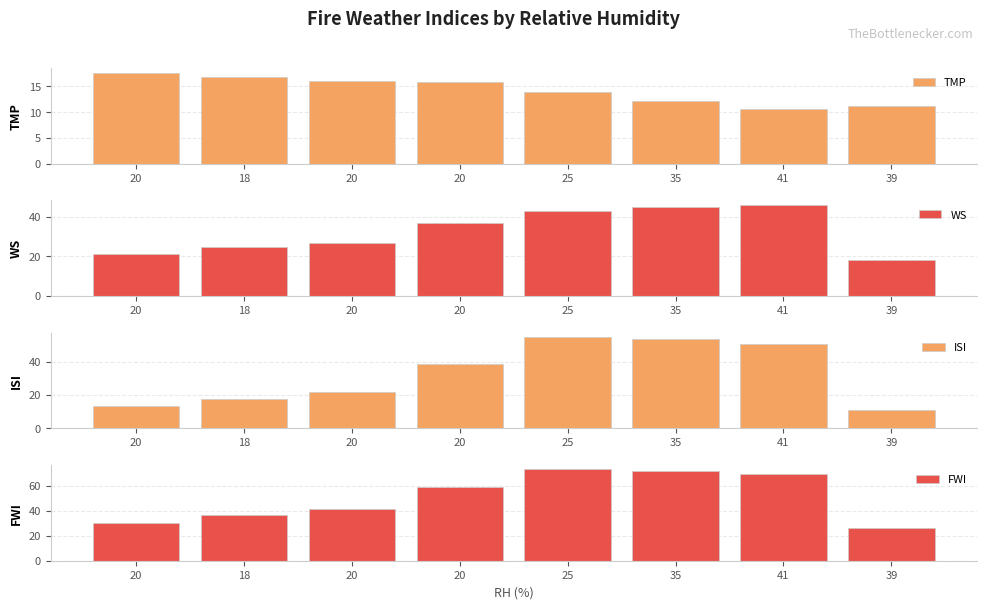

Where does the ISI series first go above 38?

20